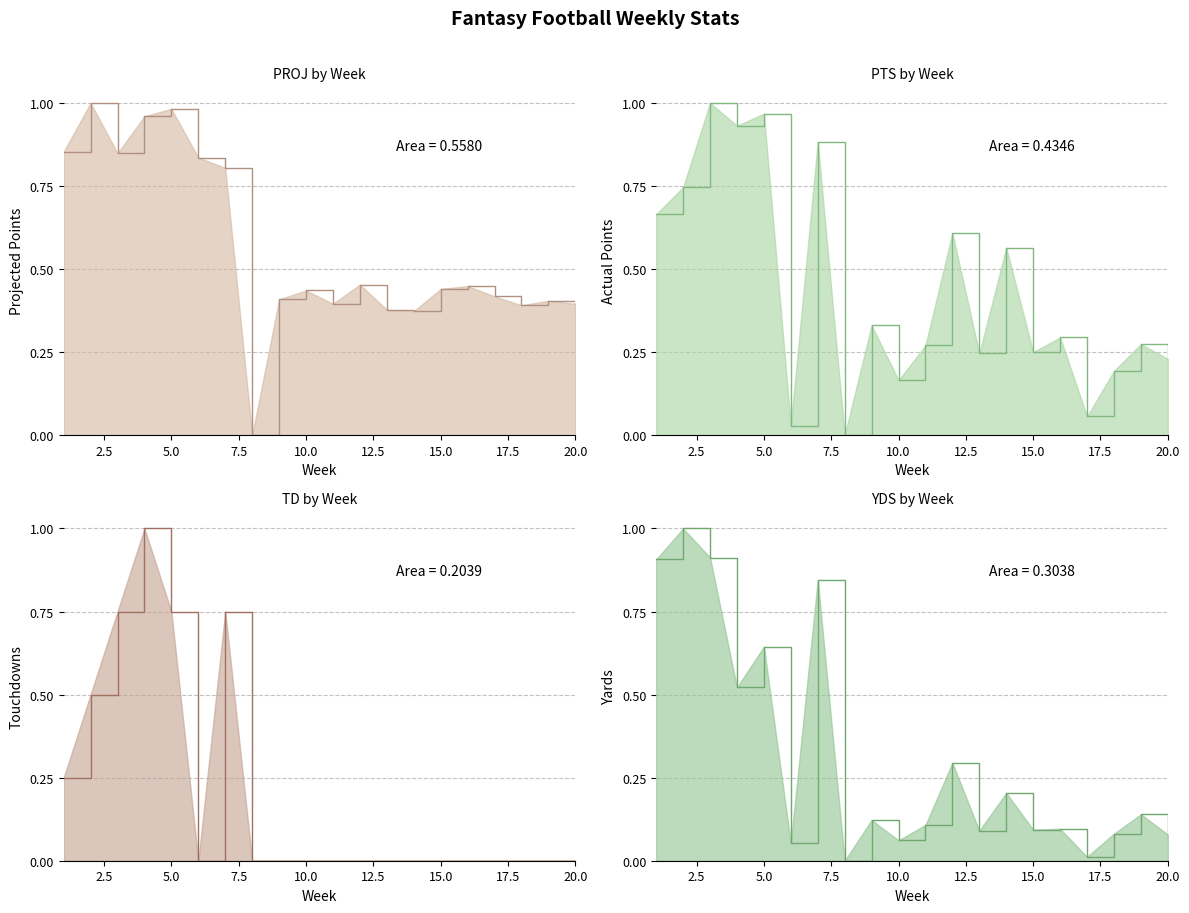

Which series has the widest spread of values?

PROJ